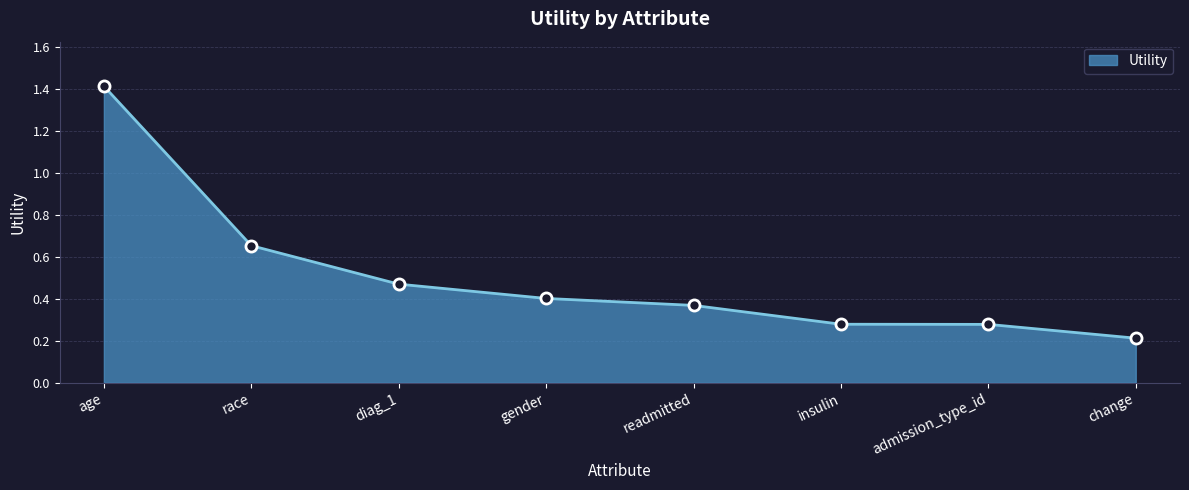

What is the minimum value shown in the chart?

0.2